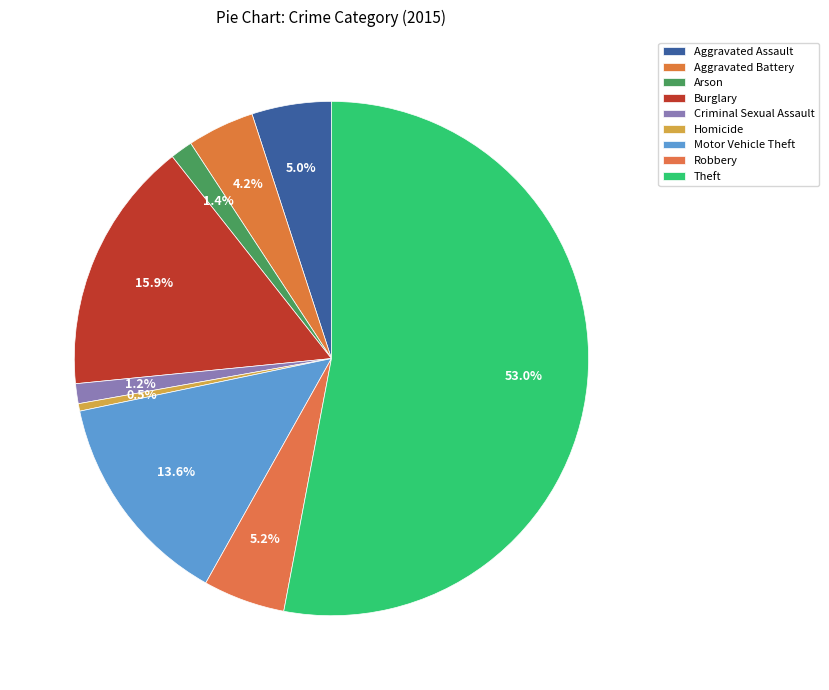

The Robbery slice represents 5% of the pie. True or false?

True